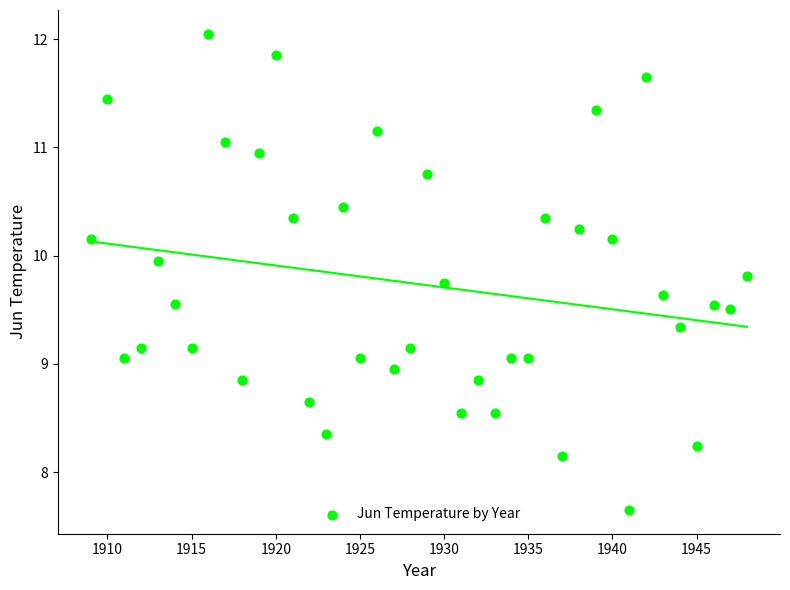

What is the range of Y values (max minus min)?

4.4